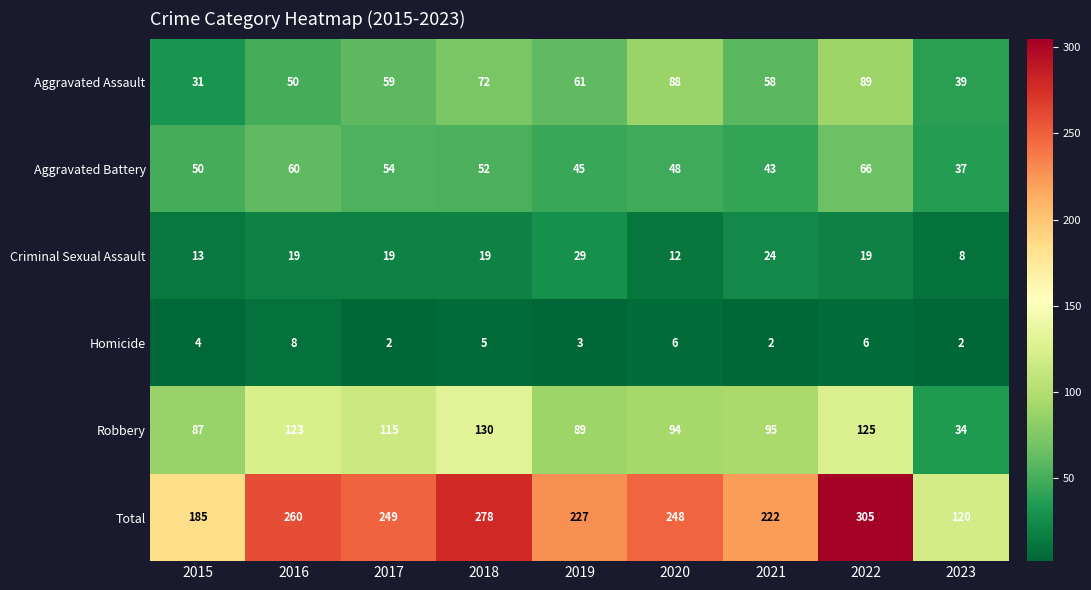

What is the total value across all series at 2019?

454